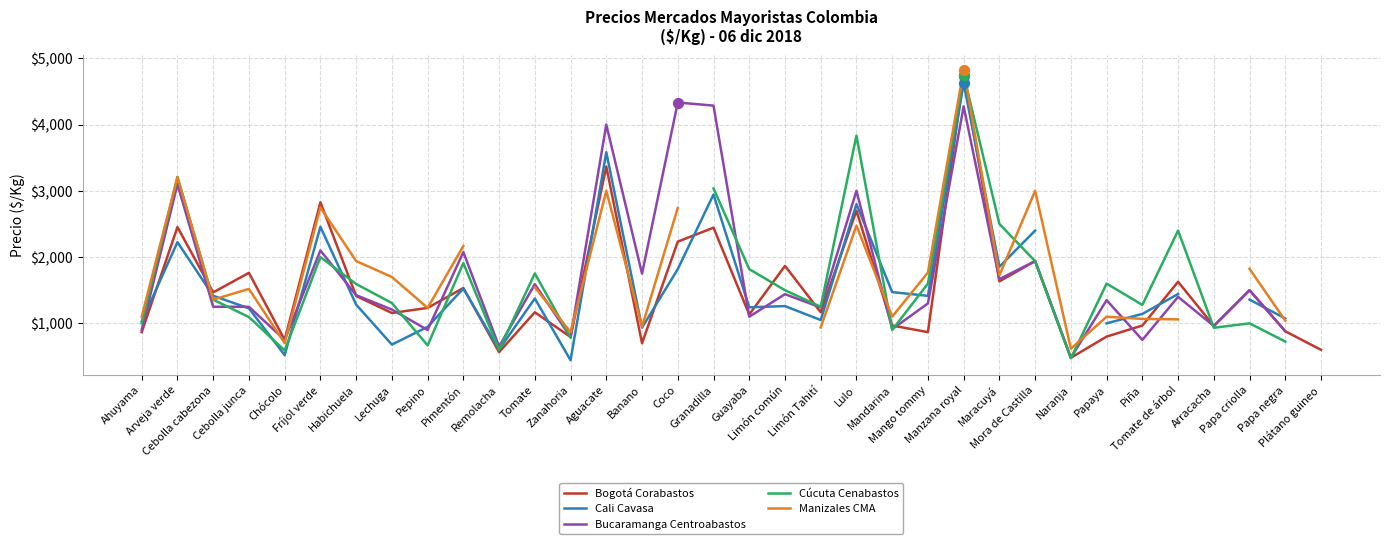

Which series reaches the minimum Y coordinate?

Cali Cavasa